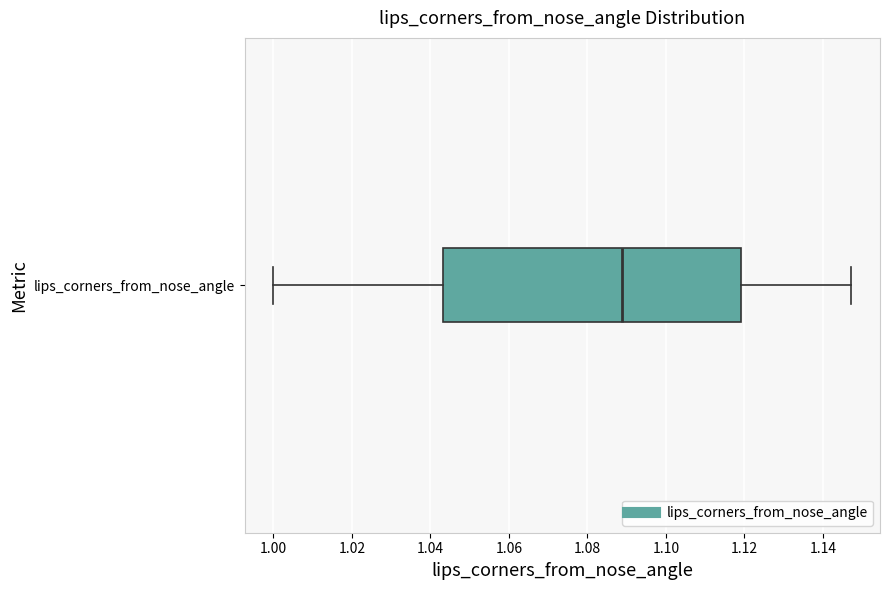

Read this box plot against the x-axis: the position of the median line, the range covered by the box, and the ends of both whiskers. The values are not printed on the chart, so give them approximately, as read against the axis.

median 1.088, box 1.044 to 1.120, whiskers 1.000 to 1.148